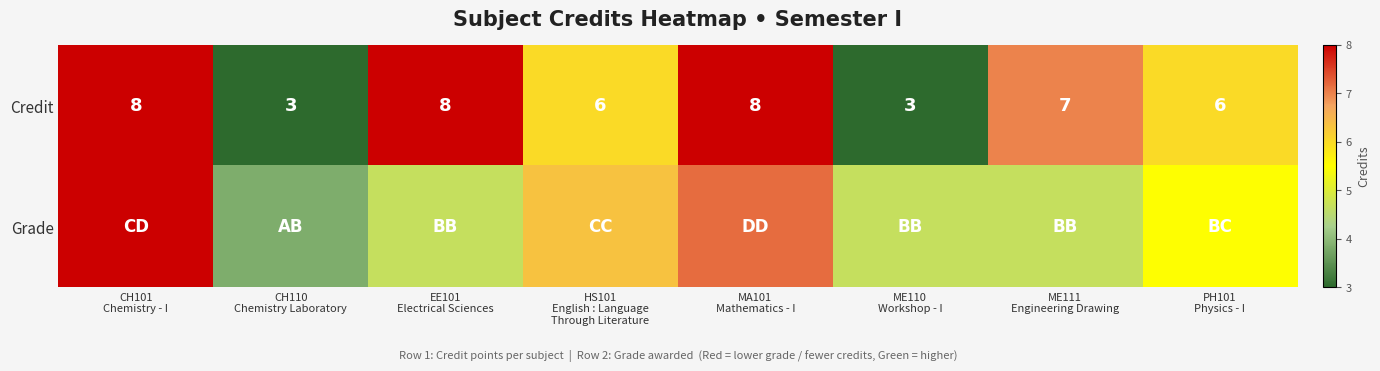

True or false: the data shows 1 at ME110
Workshop - I.

False